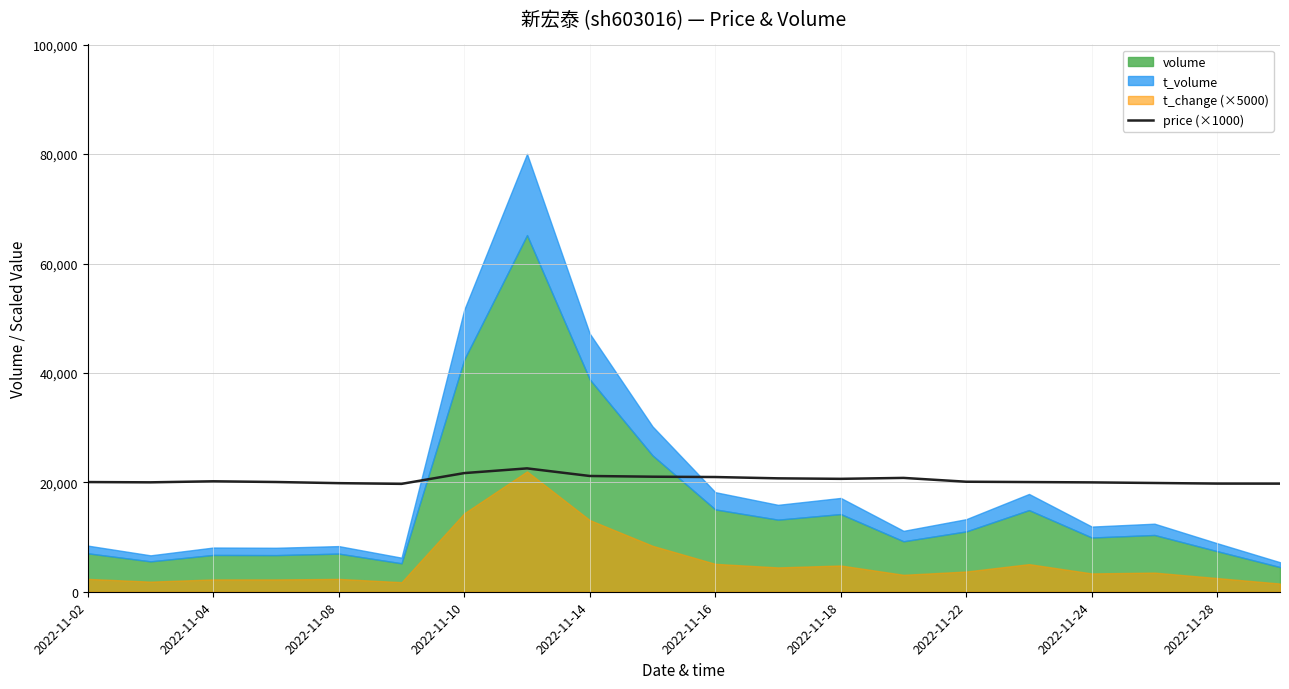

What is the minimum value for price (×1000)?

19720